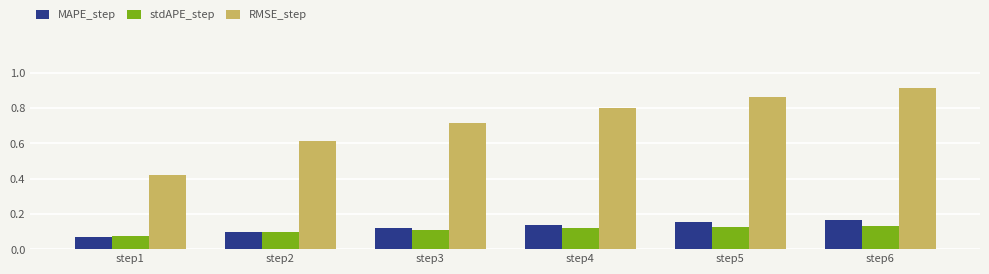

At step3, list the series in order from smallest to largest.

stdAPE_step, MAPE_step, RMSE_step